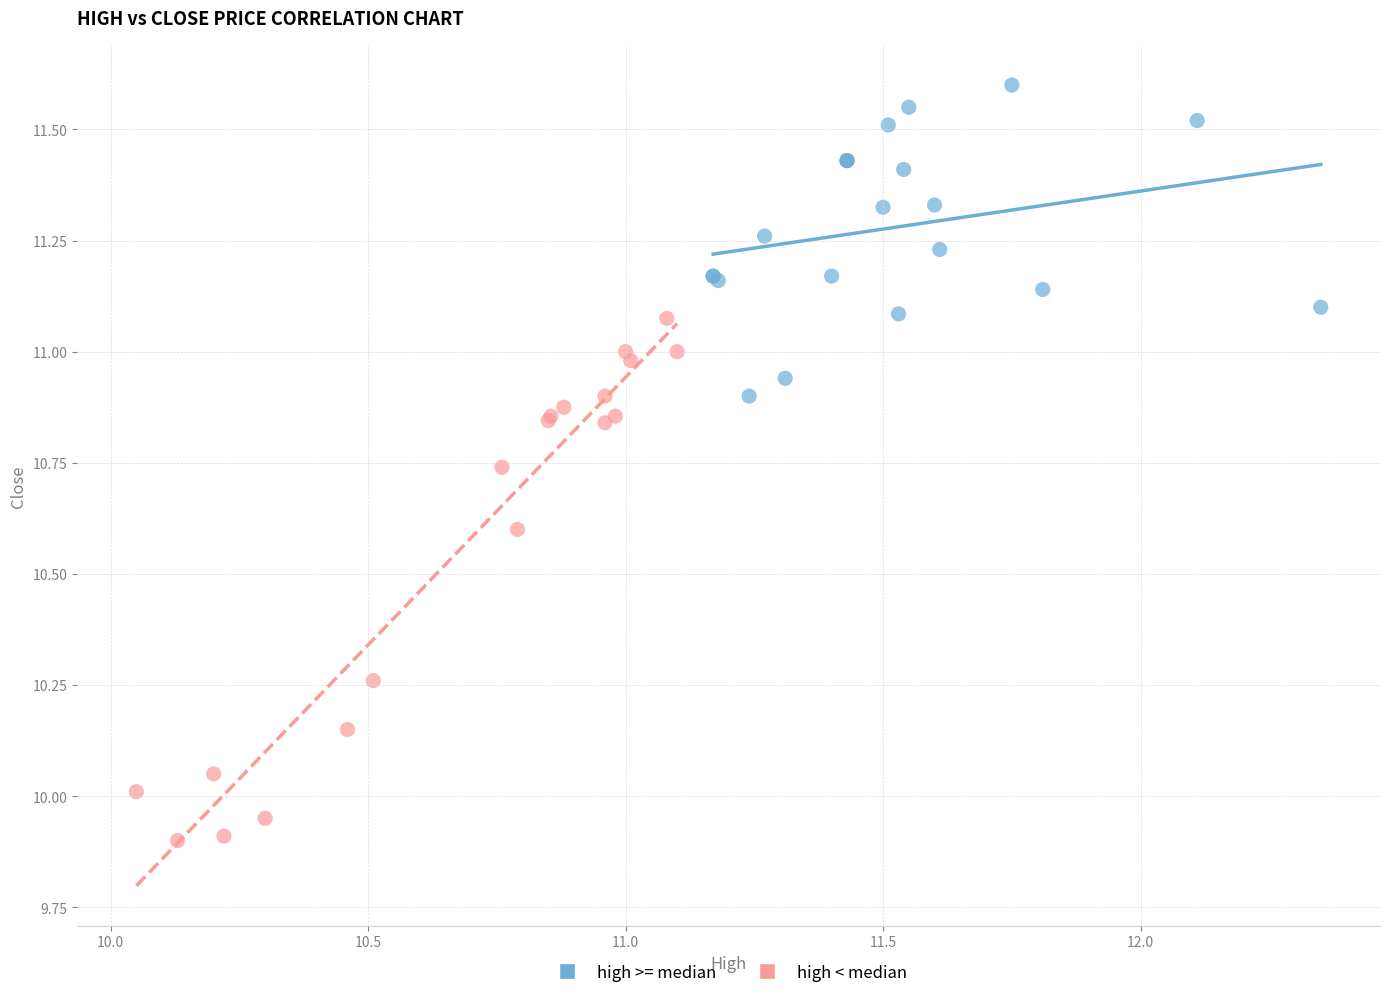

Which series contains the lowest Y value?

high < median